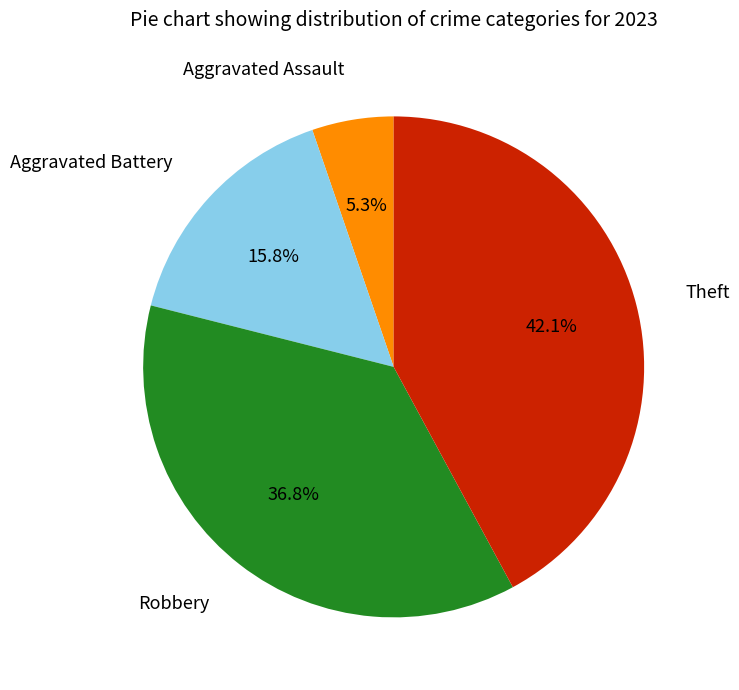

What percentage do Aggravated Assault and Aggravated Battery together represent?

21.1%